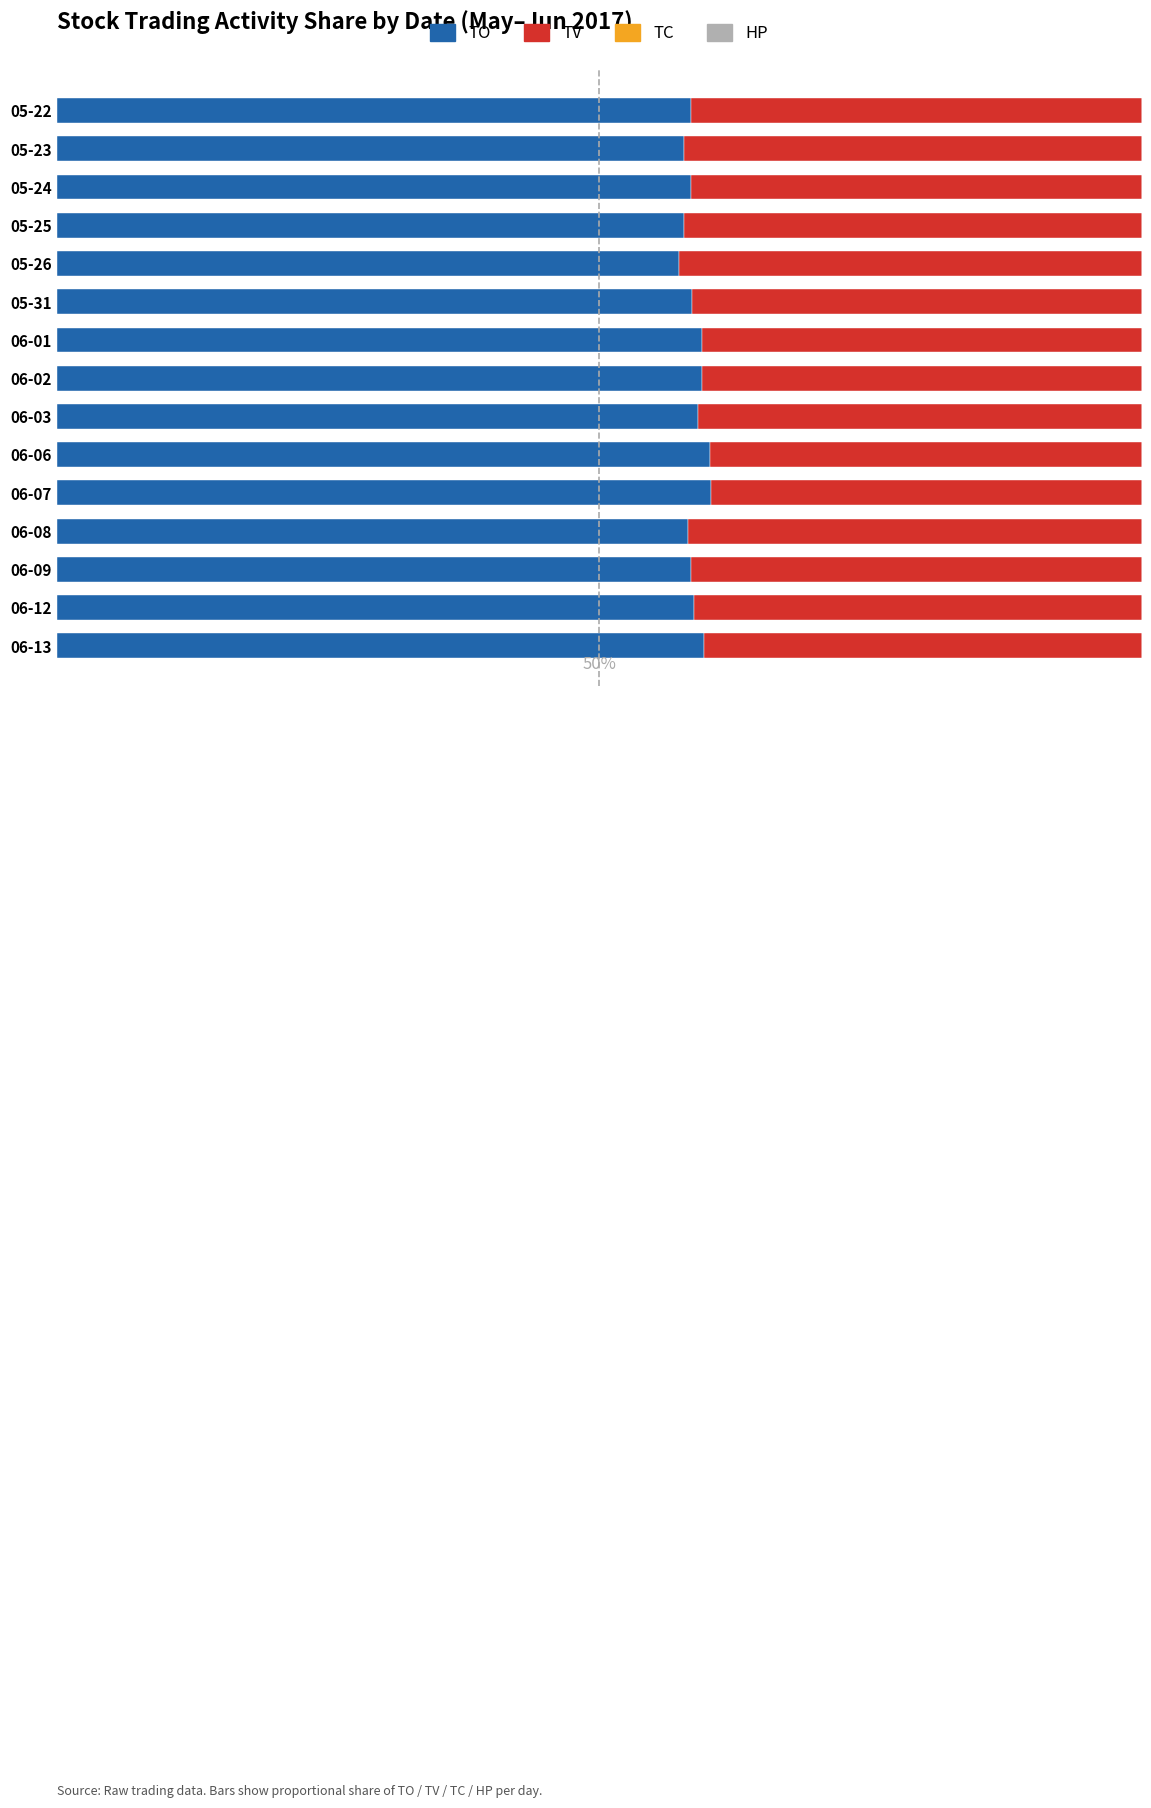

What is the average value of the TO series?

58.8